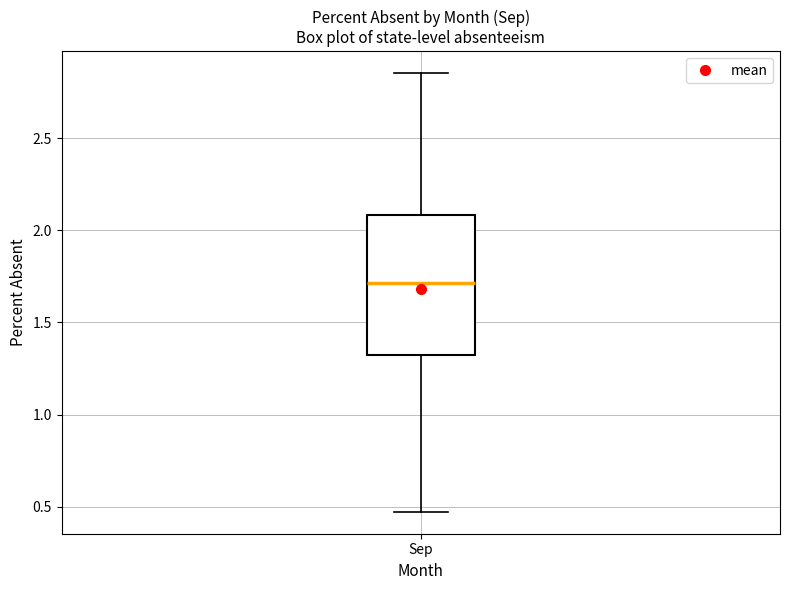

Where is the upper edge of the box for Sep on the y-axis? The values are not printed on the chart, so give them approximately, as read against the axis.

2.10